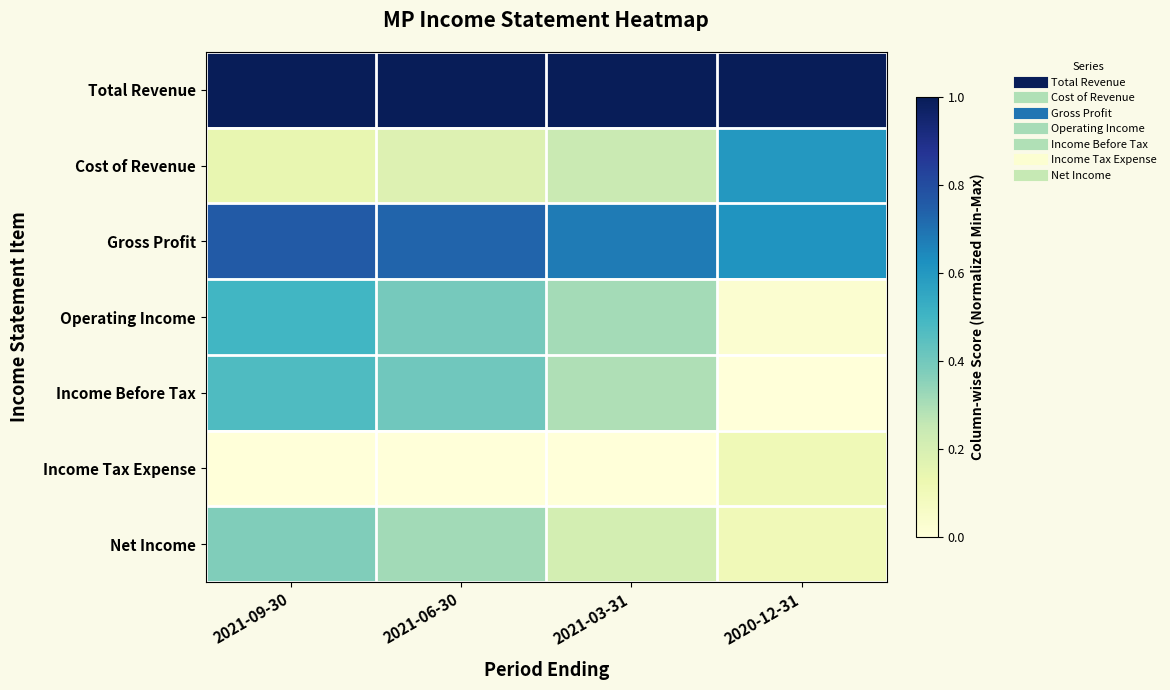

What is the maximum value shown in the chart?

1.0